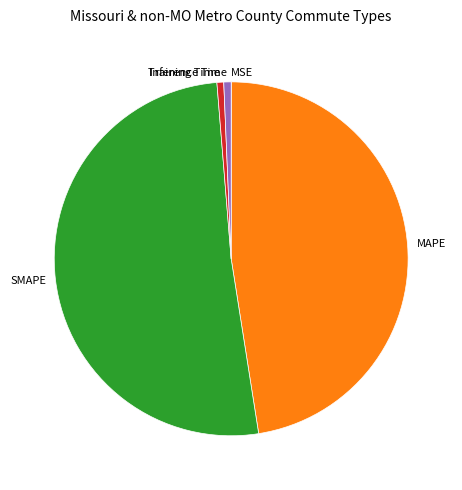

Which slice is the largest?

SMAPE